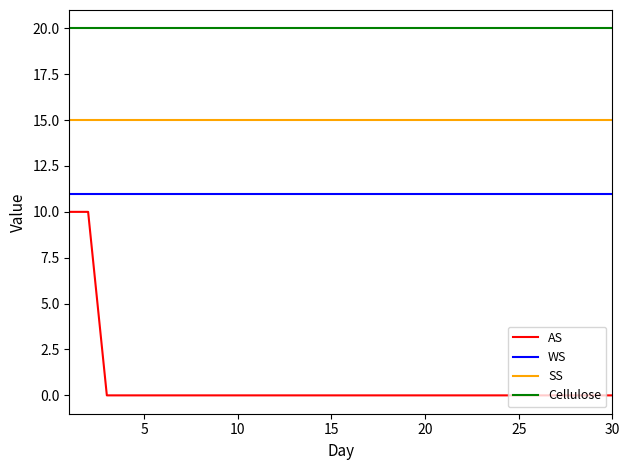

True or false: Cellulose and AS cross at least once.

False